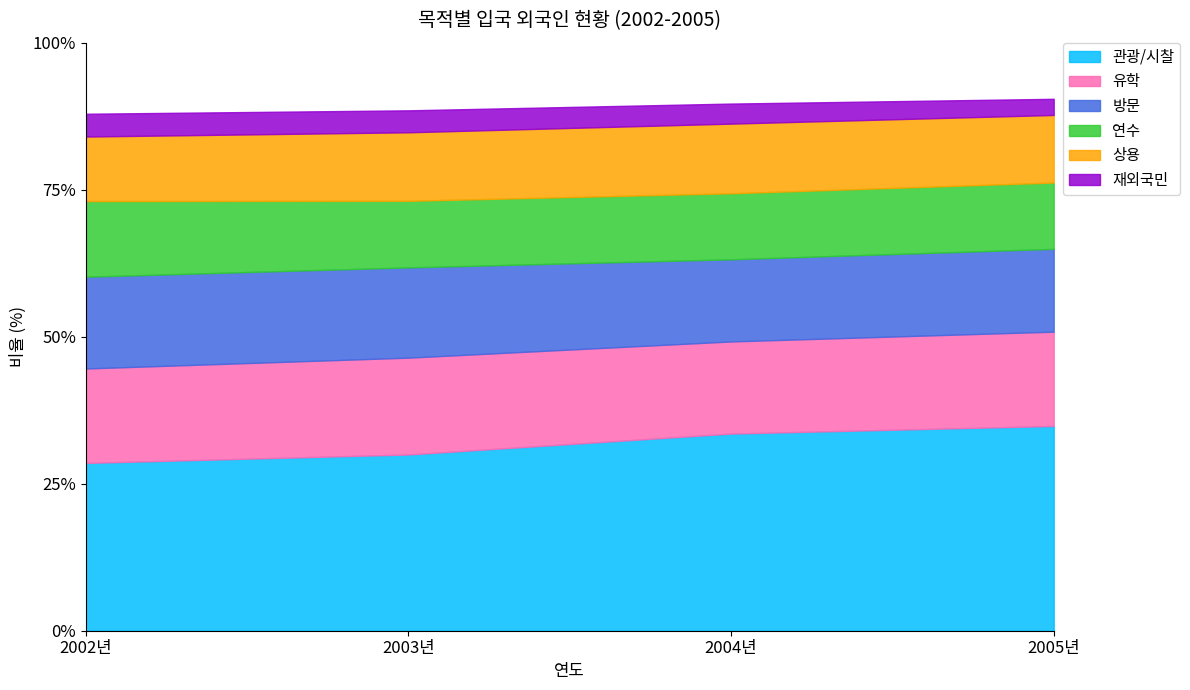

What is the value of the 2004년 point at the 4th from the left?

37322